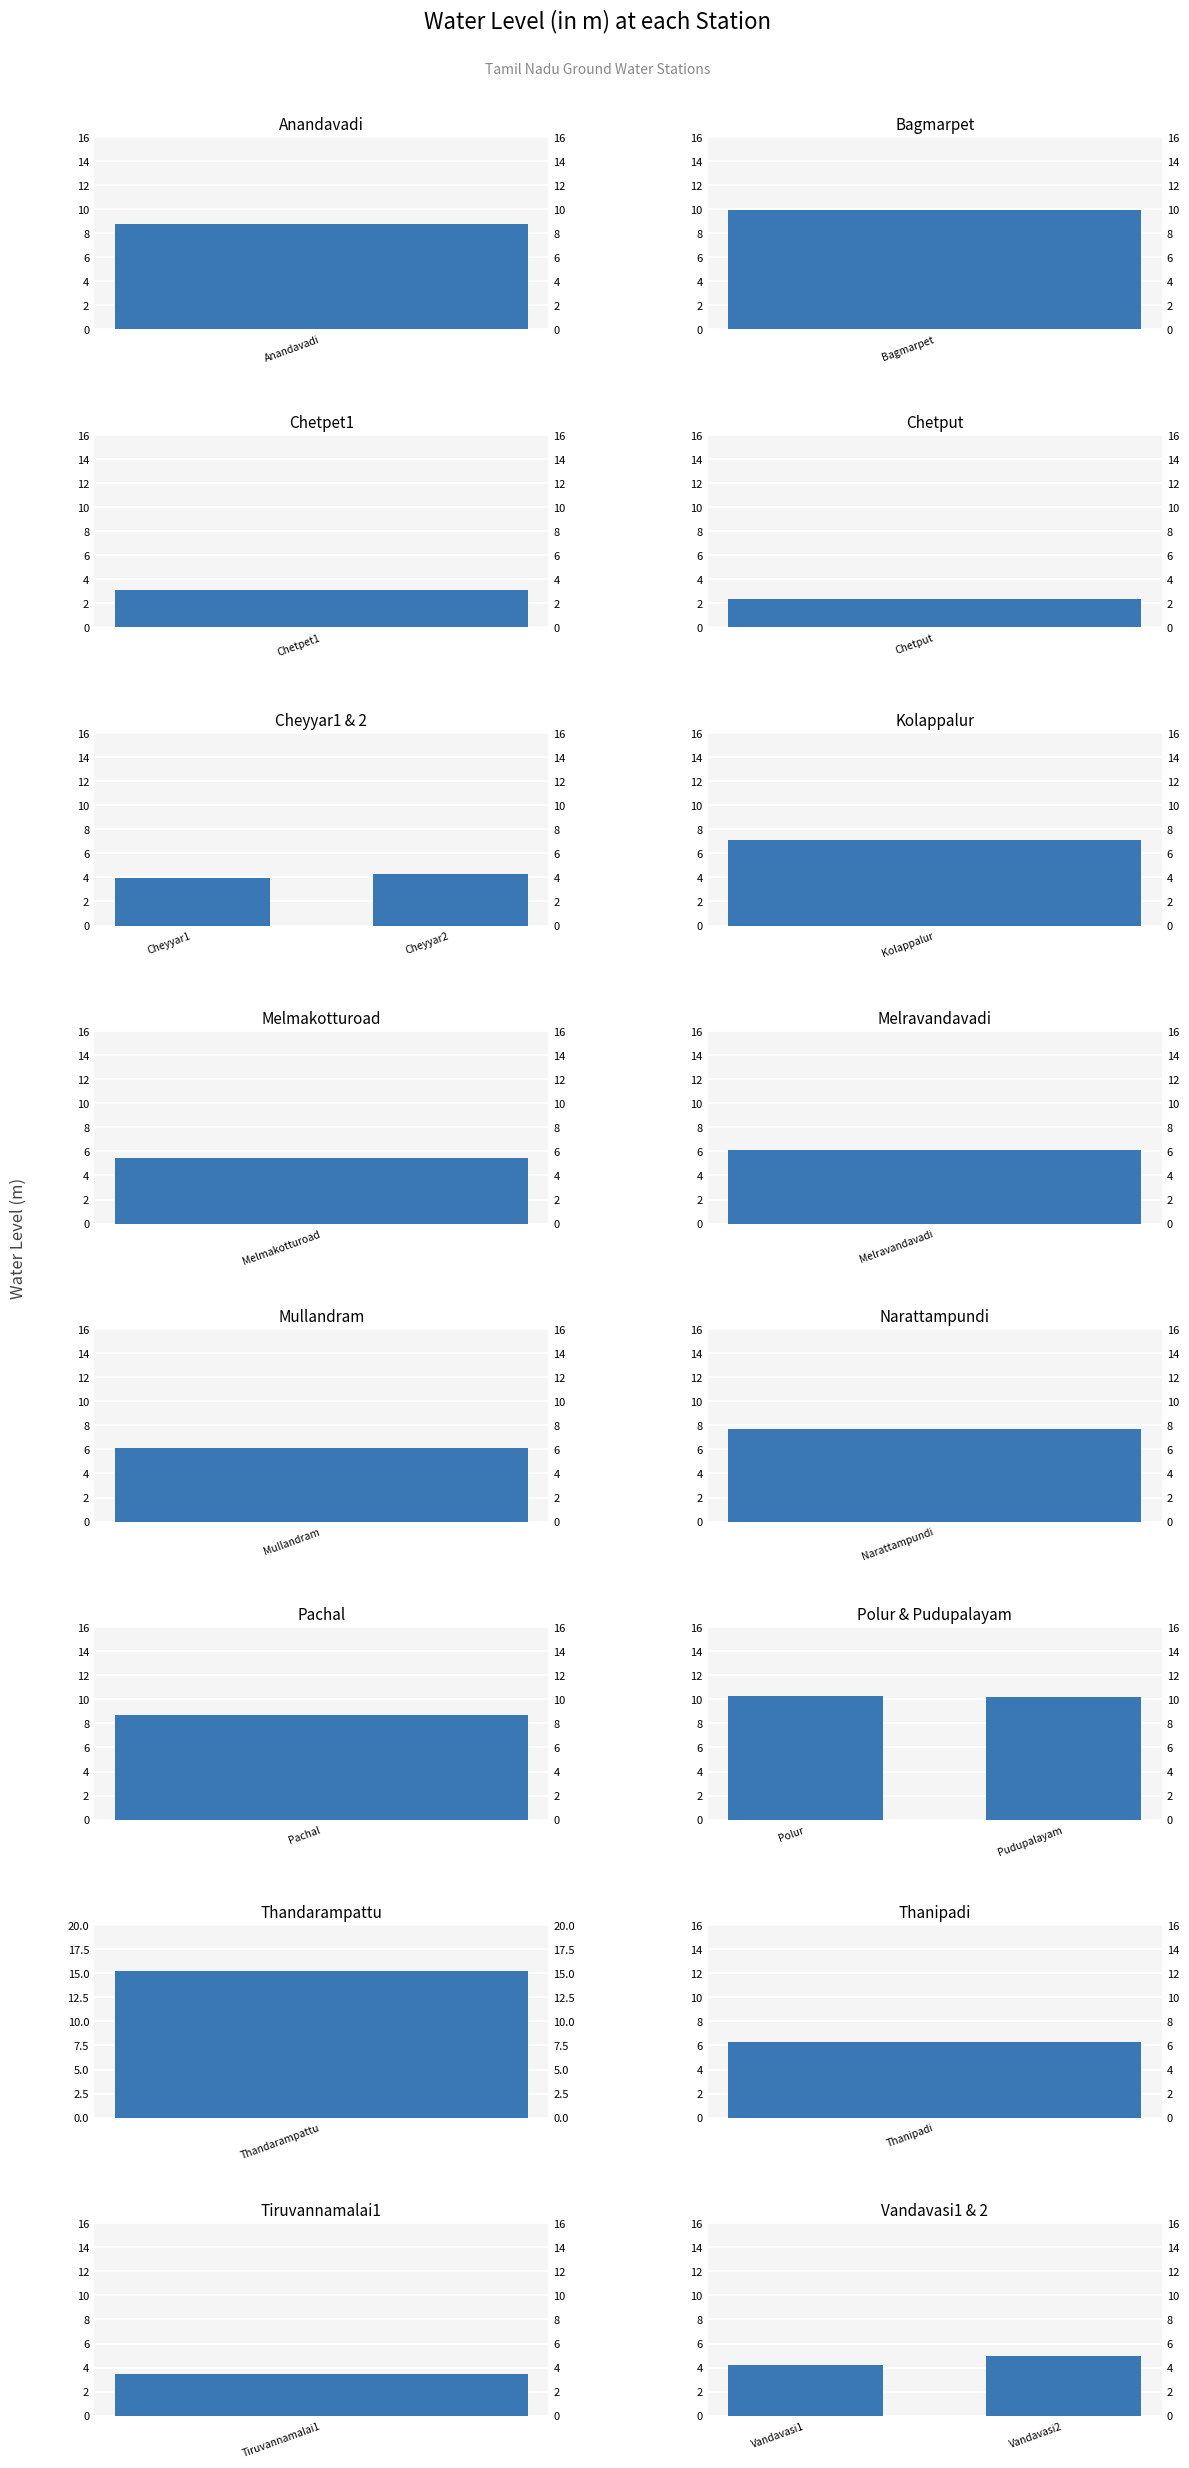

Is the value of Polur & Pudupalayam at 1 greater than the value of Vandavasi1 & 2 at 1?

Yes